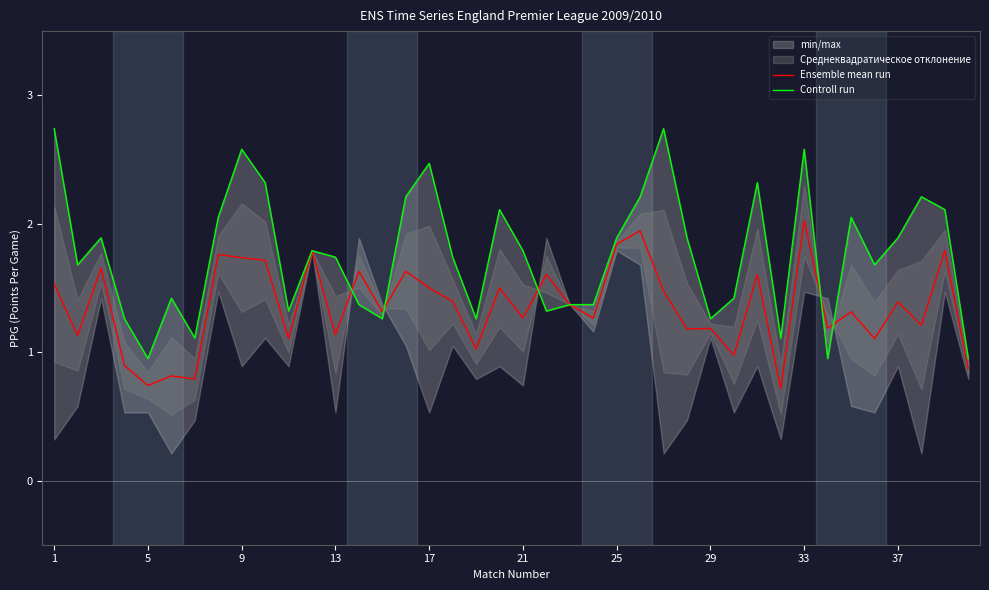

True or false: Ensemble mean run has a value of 0.8 at 33.

False